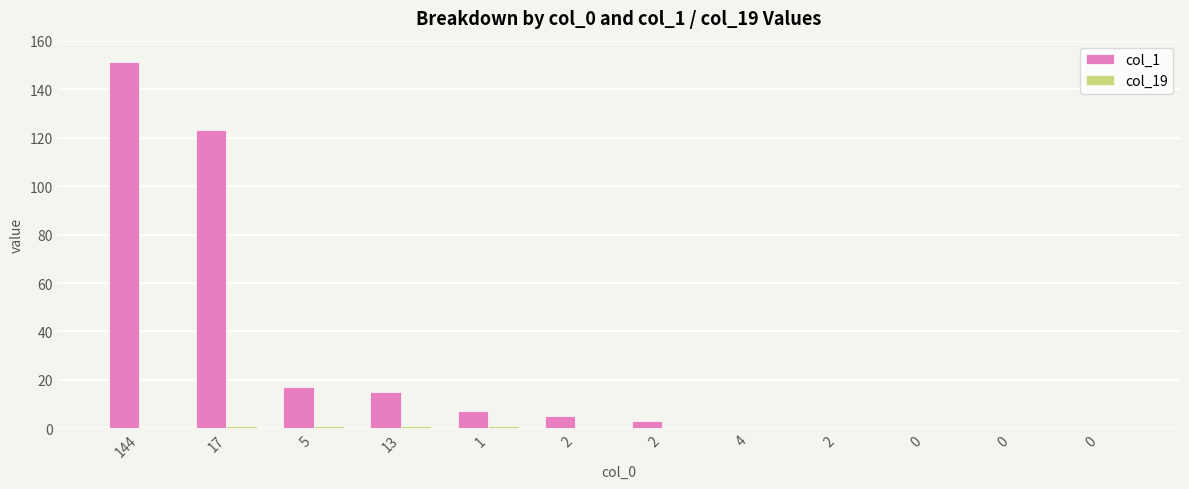

How many groups of bars are there?

12